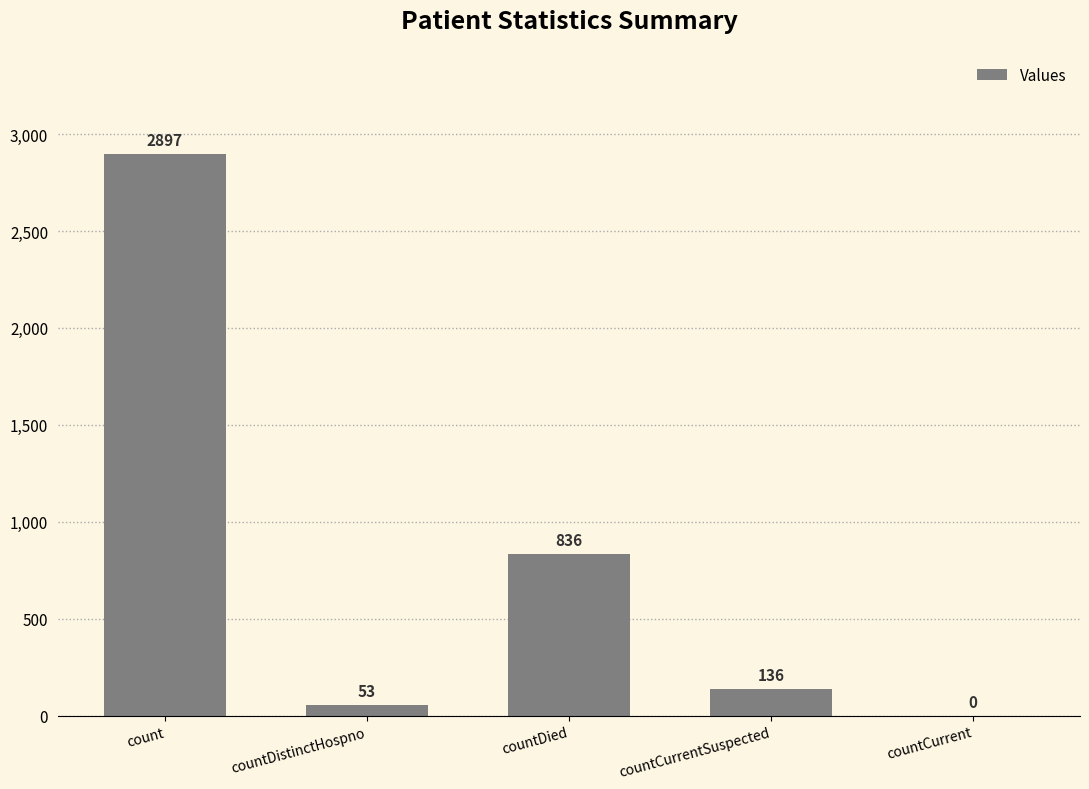

Where is the data nearest to the value 1448?

countDied